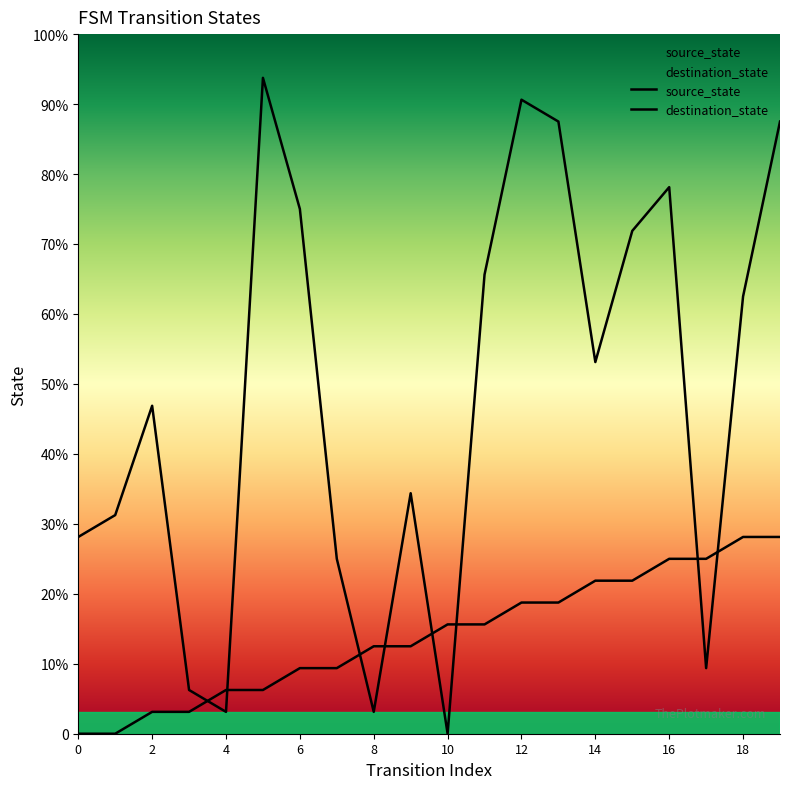

Does the chart display data point markers on the line(s)?

No